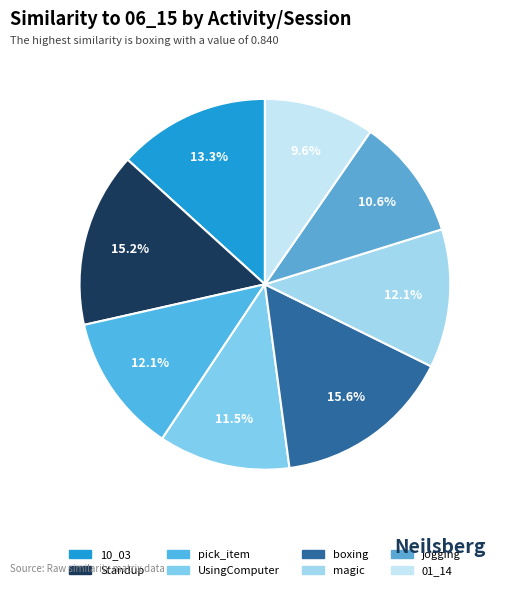

Does any single category account for the majority?

No